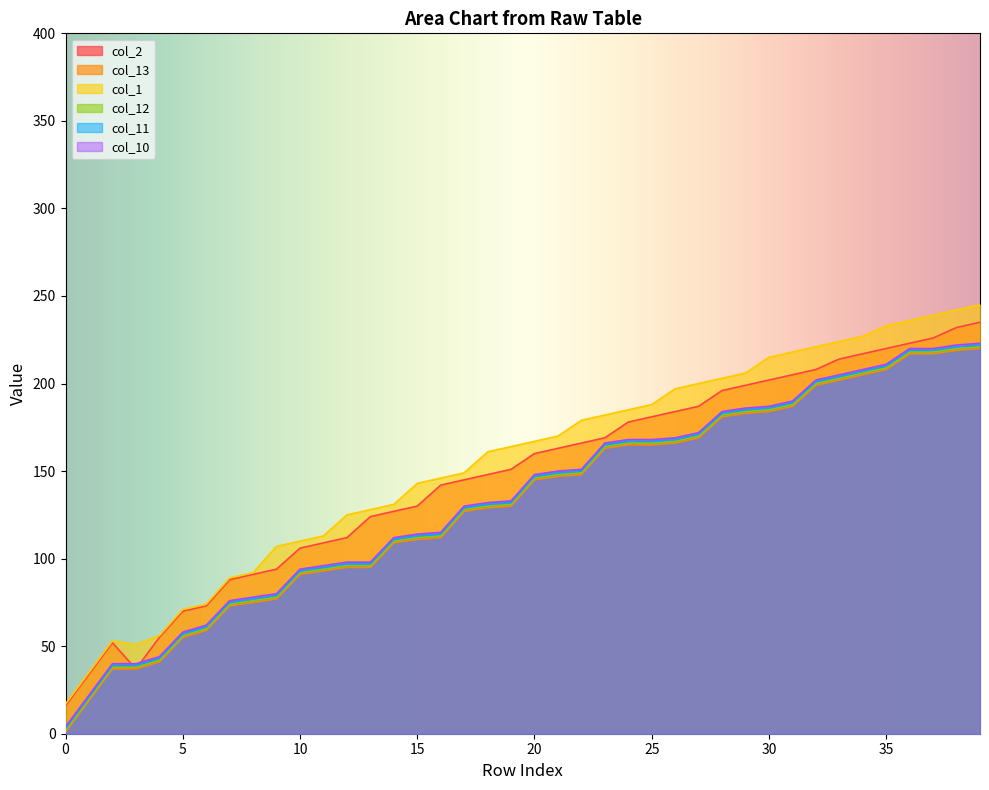

Reading left to right, transcribe all the data shown in this chart.

col_2: 0=16	1=34	2=52	3=37	4=55	5=70	6=73	7=88	8=91	9=94	10=106	11=109	12=112	13=124	14=127	15=130	16=142	17=145	18=148	19=151	20=160	21=163	22=166	23=169	24=178	25=181	26=184	27=187	28=196	29=199	30=202	31=205	32=208	33=214	34=217	35=220	36=223	37=226	38=232	39=235
col_13: 0=1	1=19	2=37	3=37	4=41	5=55	6=59	7=73	8=75	9=77	10=91	11=93	12=95	13=95	14=109	15=111	16=112	17=127	18=129	19=130	20=145	21=147	22=148	23=163	24=165	25=165	26=166	27=169	28=181	29=183	30=184	31=187	32=199	33=202	34=205	35=208	36=217	37=217	38=219	39=220
col_1: 0=17	1=35	2=53	3=51	4=56	5=71	6=74	7=89	8=92	9=107	10=110	11=113	12=125	13=128	14=131	15=143	16=146	17=149	18=161	19=164	20=167	21=170	22=179	23=182	24=185	25=188	26=197	27=200	28=203	29=206	30=215	31=218	32=221	33=224	34=227	35=233	36=236	37=239	38=242	39=245
col_12: 0=2	1=20	2=38	3=38	4=42	5=56	6=60	7=74	8=76	9=78	10=92	11=94	12=96	13=96	14=110	15=112	16=113	17=128	18=130	19=131	20=146	21=148	22=149	23=164	24=166	25=166	26=167	27=170	28=182	29=184	30=185	31=188	32=200	33=203	34=206	35=209	36=218	37=218	38=220	39=221
col_11: 0=3	1=21	2=39	3=39	4=43	5=57	6=61	7=75	8=77	9=79	10=93	11=95	12=97	13=97	14=111	15=113	16=114	17=129	18=131	19=132	20=147	21=149	22=150	23=165	24=167	25=167	26=168	27=171	28=183	29=185	30=186	31=189	32=201	33=204	34=207	35=210	36=219	37=219	38=221	39=222
col_10: 0=4	1=22	2=40	3=40	4=44	5=58	6=62	7=76	8=78	9=80	10=94	11=96	12=98	13=98	14=112	15=114	16=115	17=130	18=132	19=133	20=148	21=150	22=151	23=166	24=168	25=168	26=169	27=172	28=184	29=186	30=187	31=190	32=202	33=205	34=208	35=211	36=220	37=220	38=222	39=223